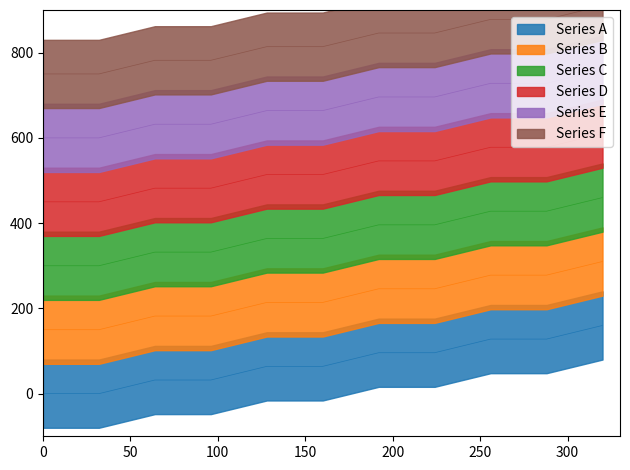

Reading left to right, extract all data points from this chart.

0=0	32=0	64=32	96=32	128=64	160=64	192=96	224=96	256=128	288=128	320=160